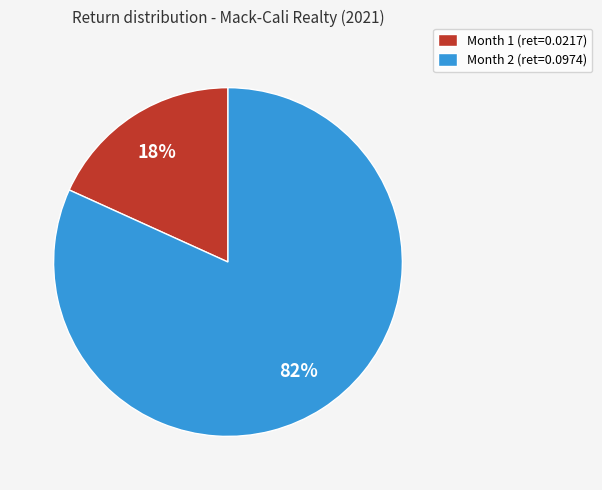

Rank the categories by value from highest to lowest.

Month 2, Month 1